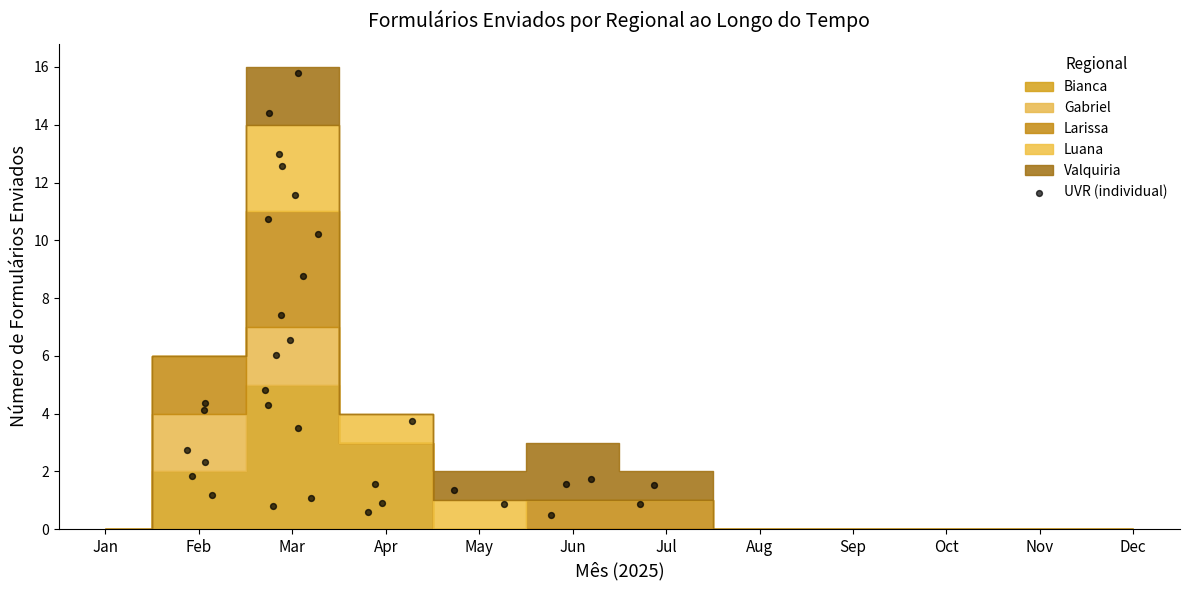

What is the range of Y values (max minus min)?

15.3